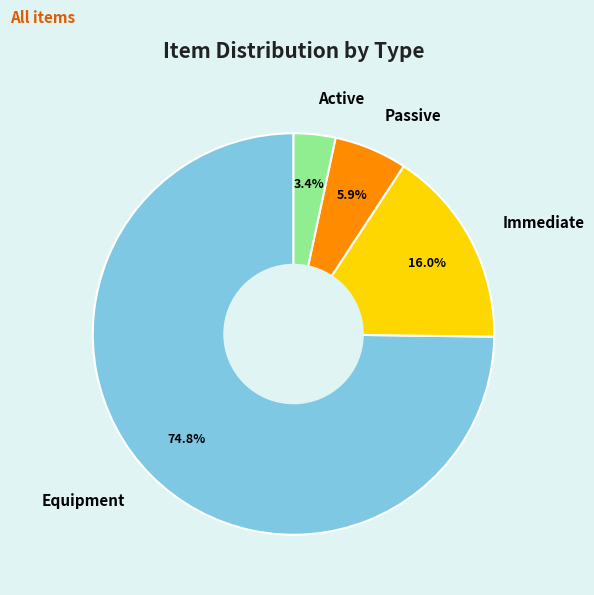

What is the smallest slice in the pie chart?

Active